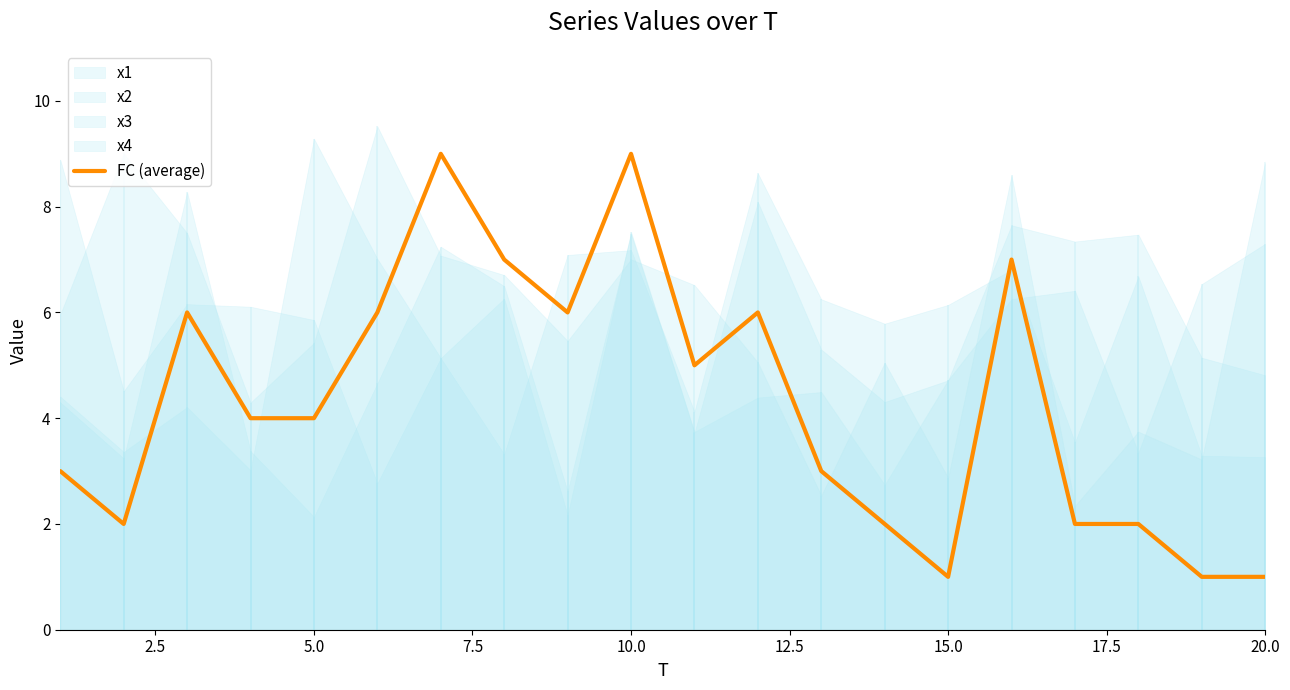

True or false: there are more than 0 points higher than both neighbors.

True